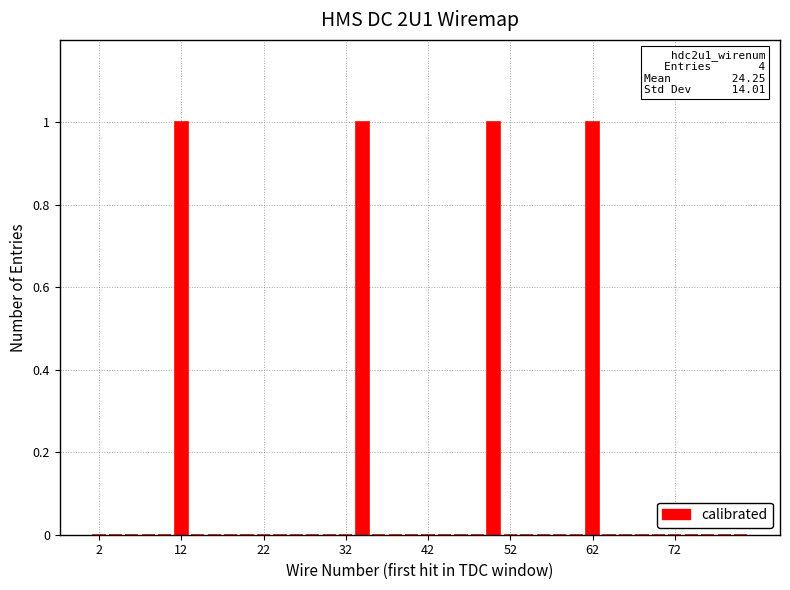

What is the sum of all values?

4